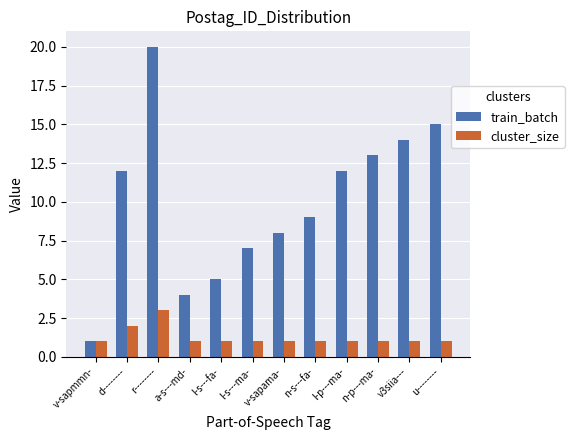

What is the difference between the train_batch values at u-------- and r--------?

5